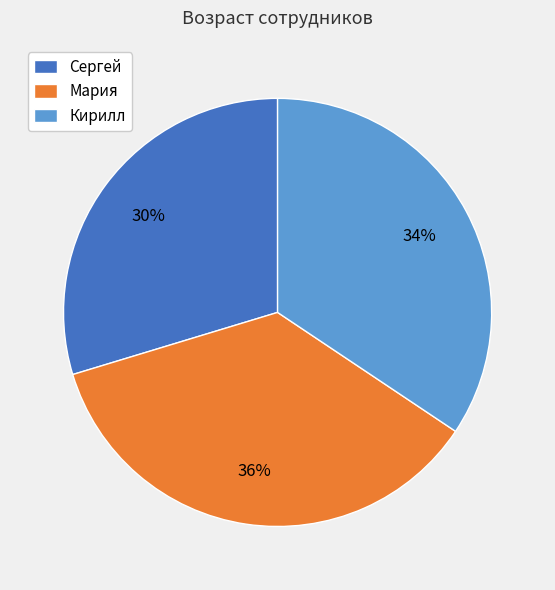

How many slices are in this pie chart?

3